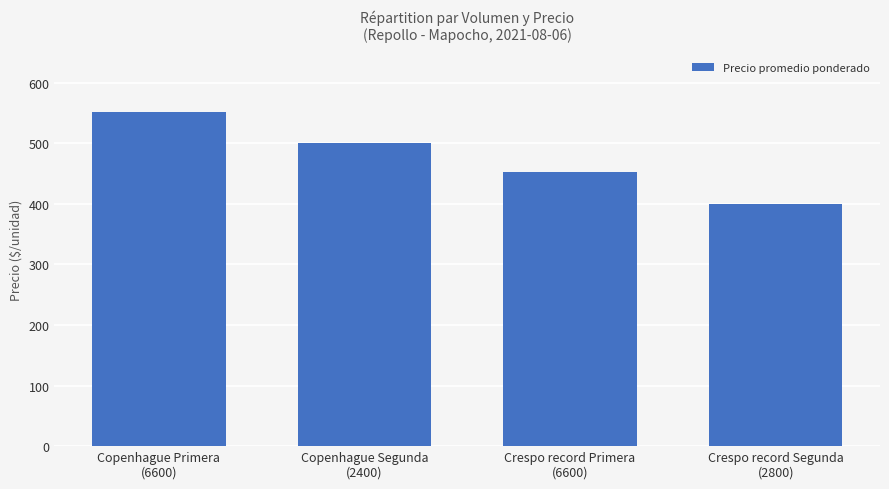

What is the difference between the maximum and second lowest values?

100